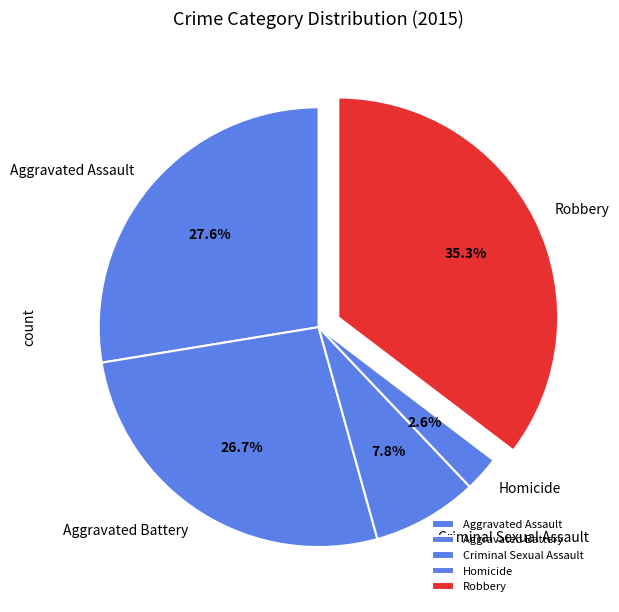

What percentage is NOT represented by Homicide?

97.4%